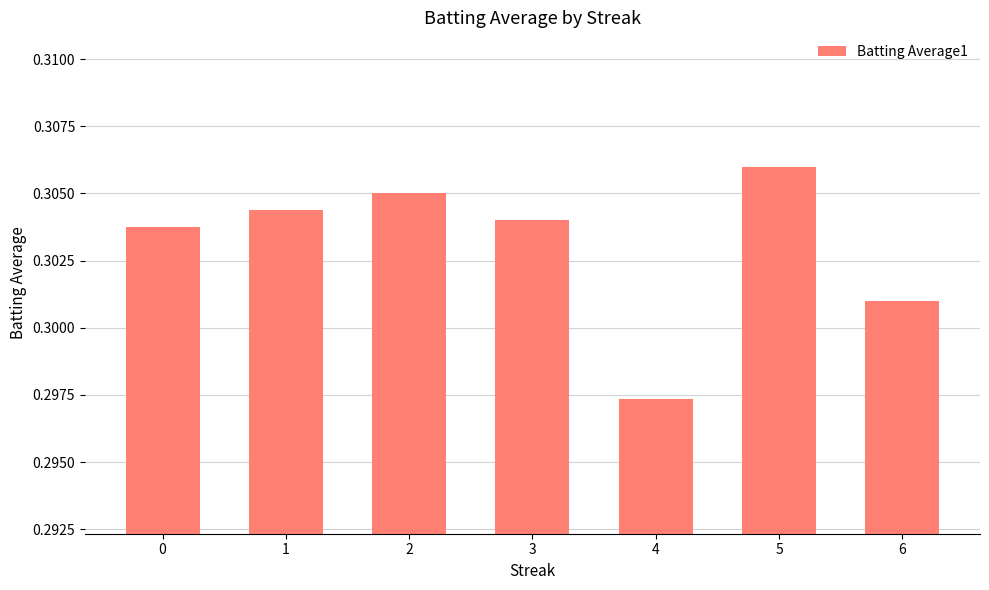

What is the sum of all values?

2.1